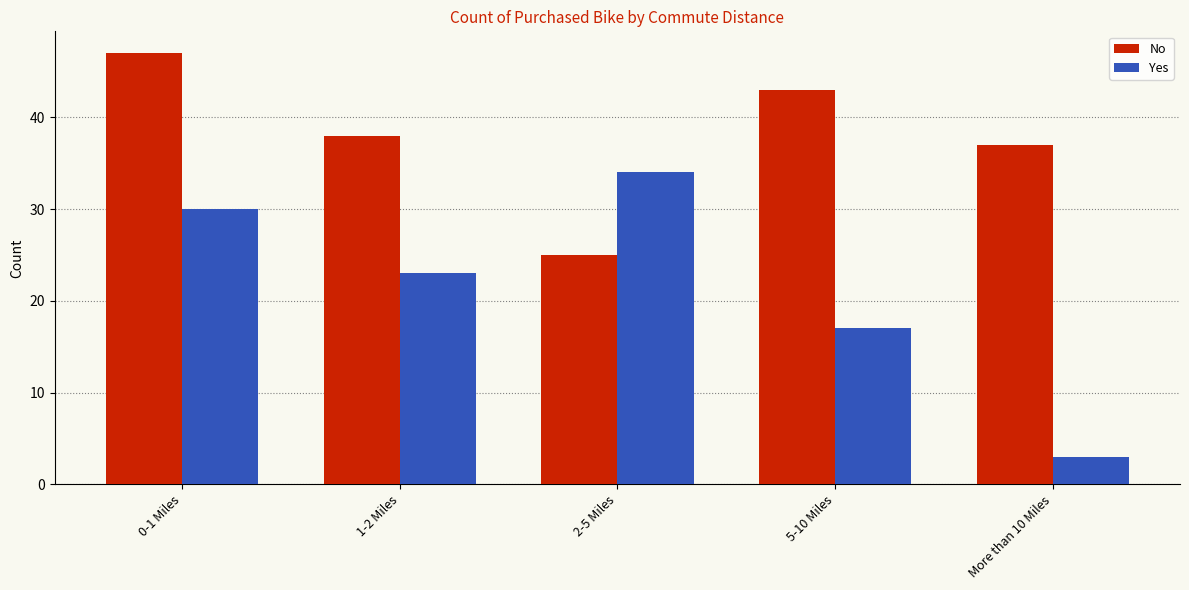

Count the number of categories in the chart.

5